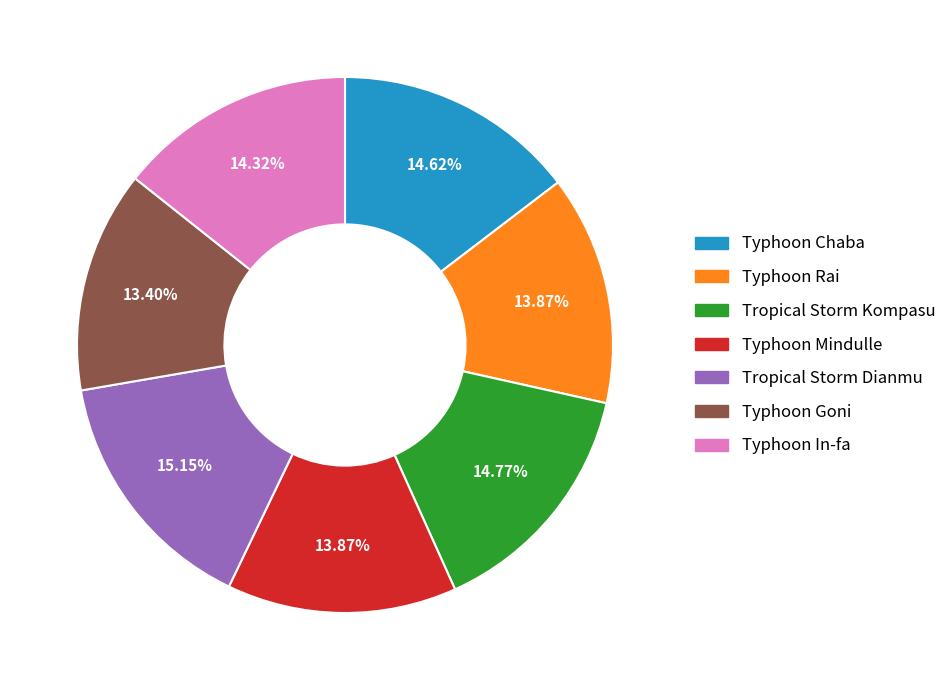

How many slices are in this pie chart?

7